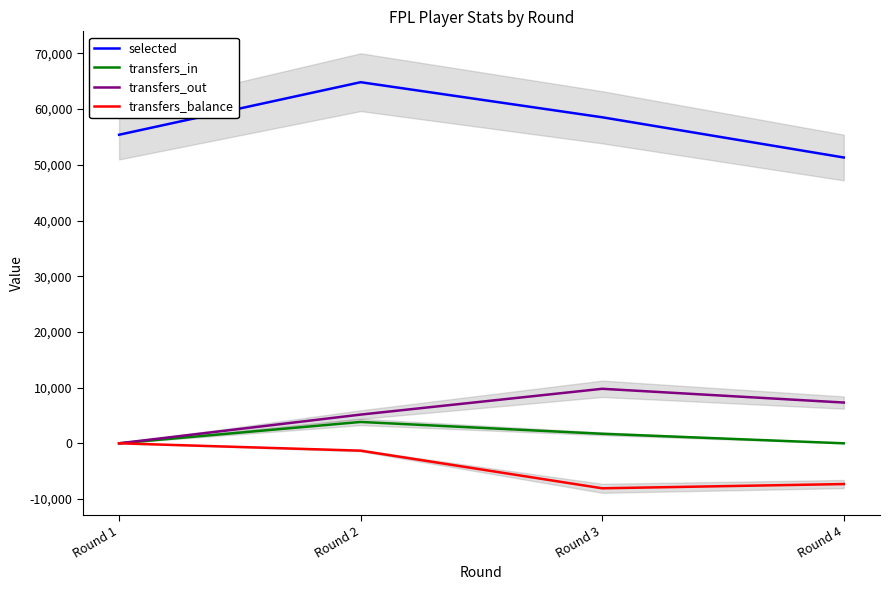

Where does the transfers_balance series first go above -1321?

Round 1